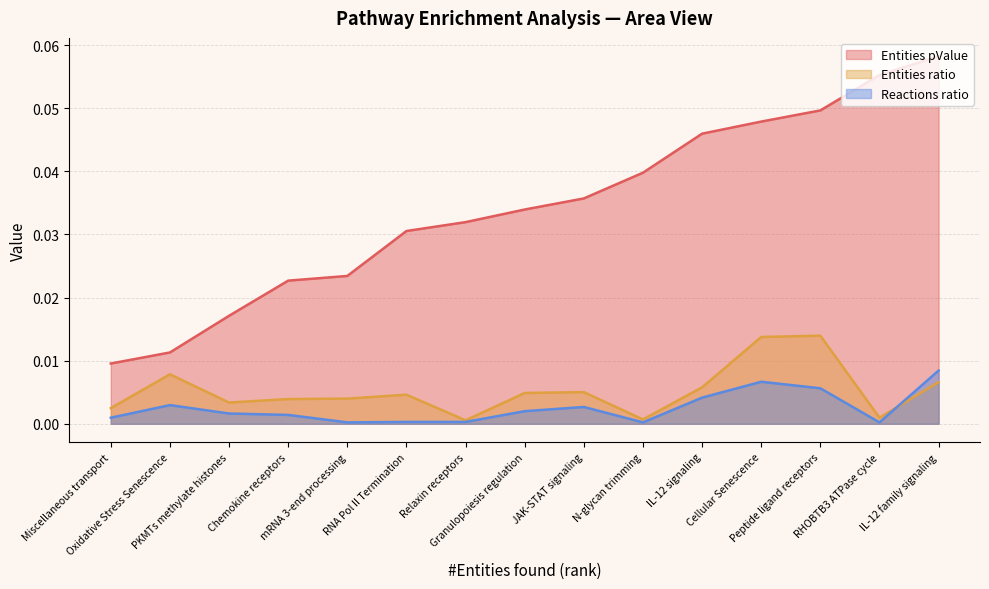

Which series has the largest total across all categories?

Entities pValue